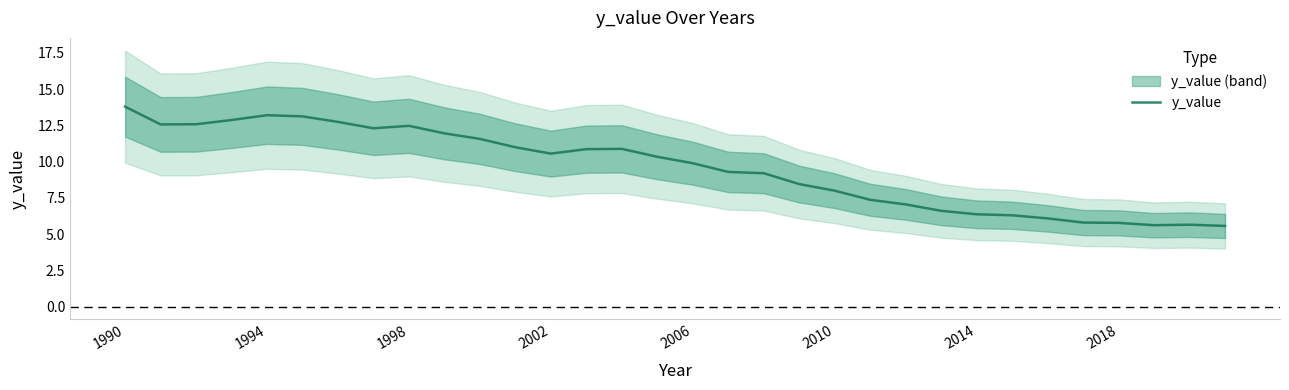

What is the average value?

9.6